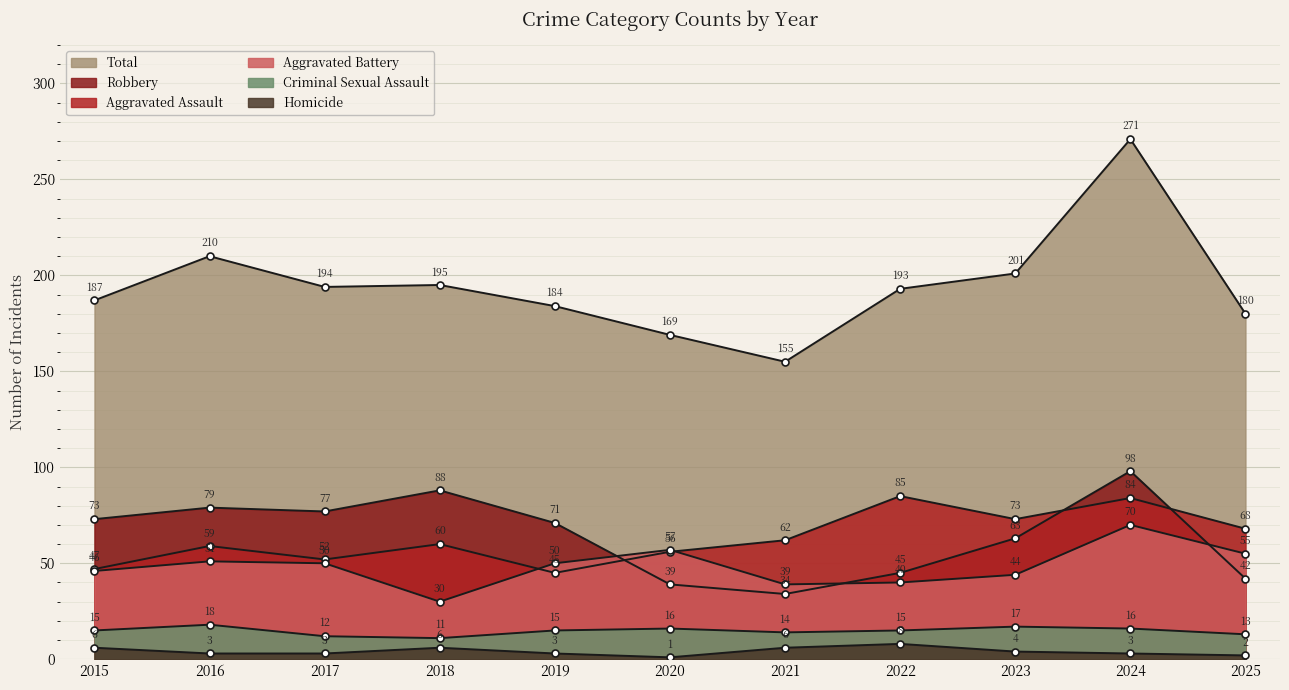

How many lines are shown in the chart?

6